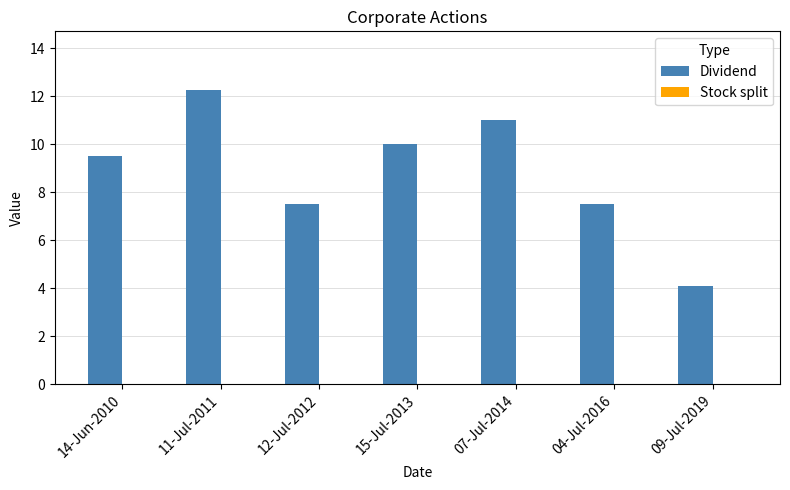

What is the sum of all values?

61.9